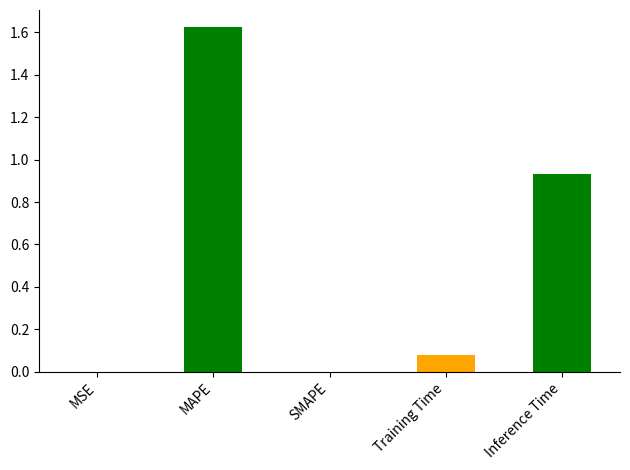

Approximately how many times larger is the value at Inference Time compared to MAPE?

0.6